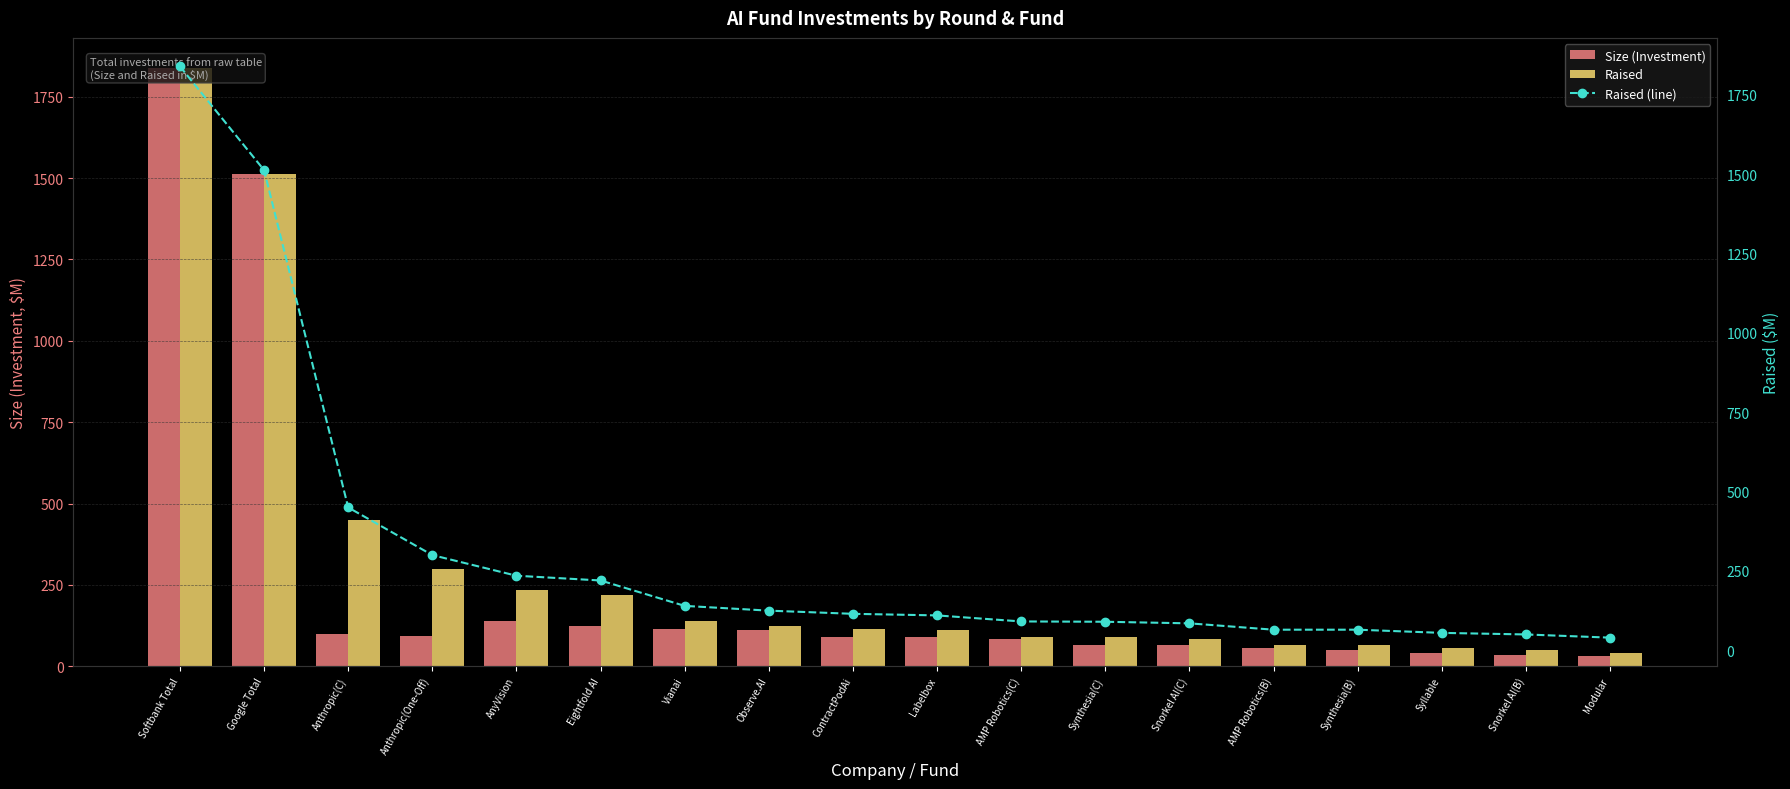

Which series has the widest spread of values?

Size (Investment)